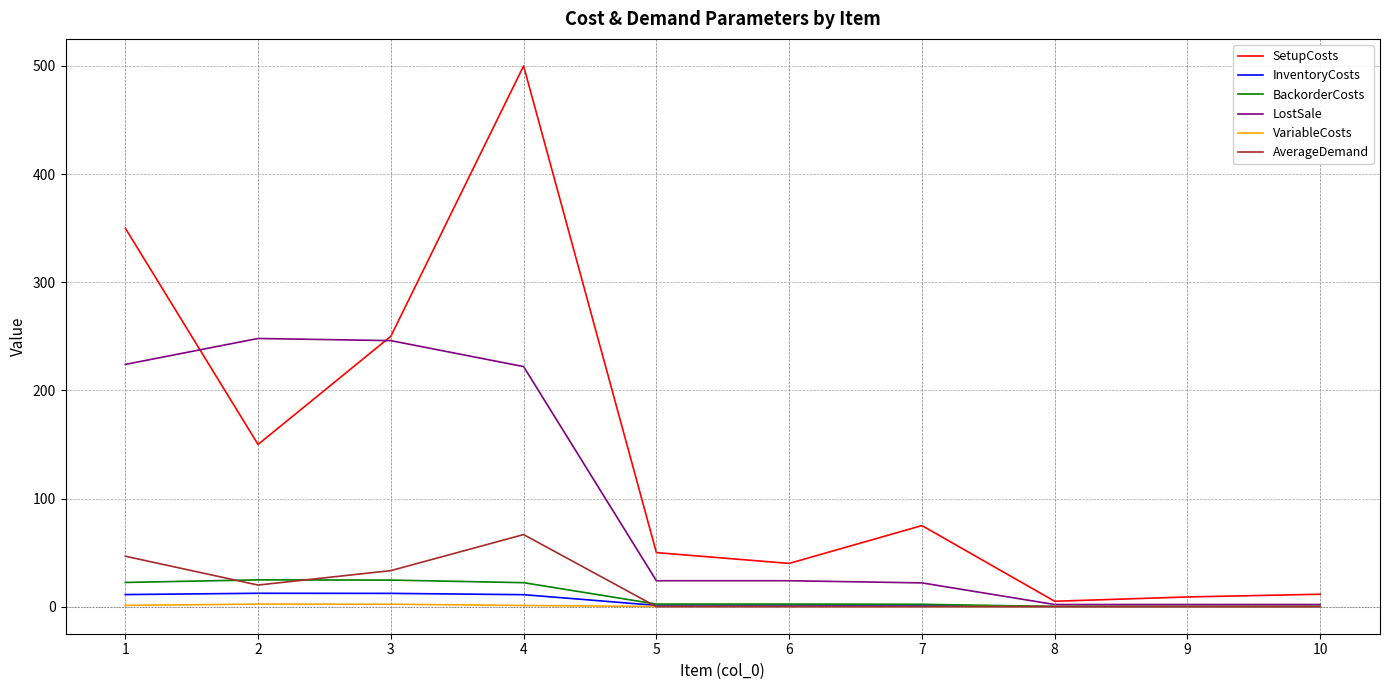

Which series has the largest total across all categories?

SetupCosts